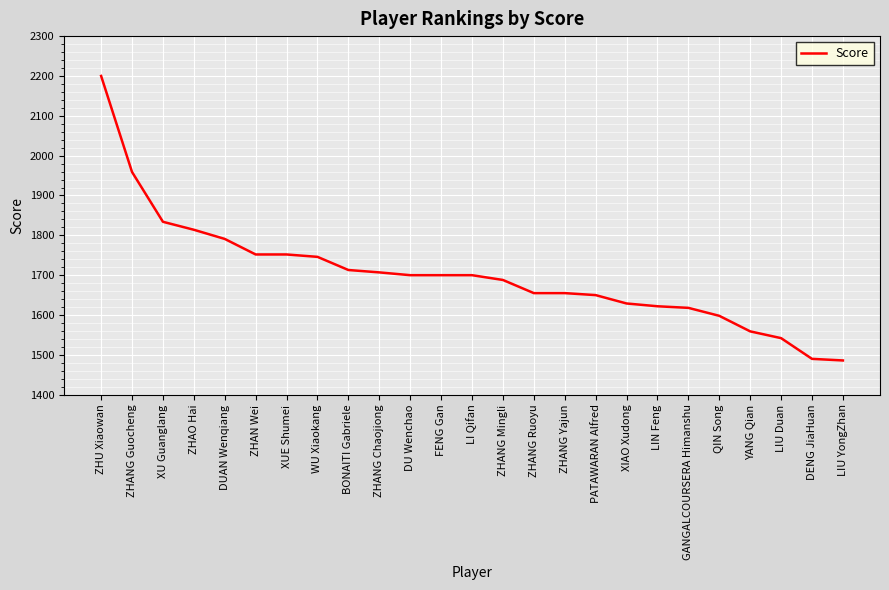

What is the average value?

1702